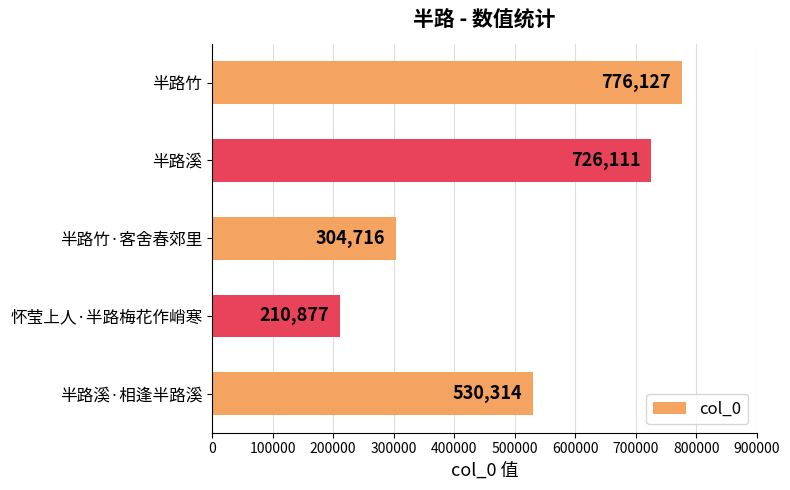

What is the change in value from 怀莹上人·半路梅花作峭寒 to 半路溪?

+515234